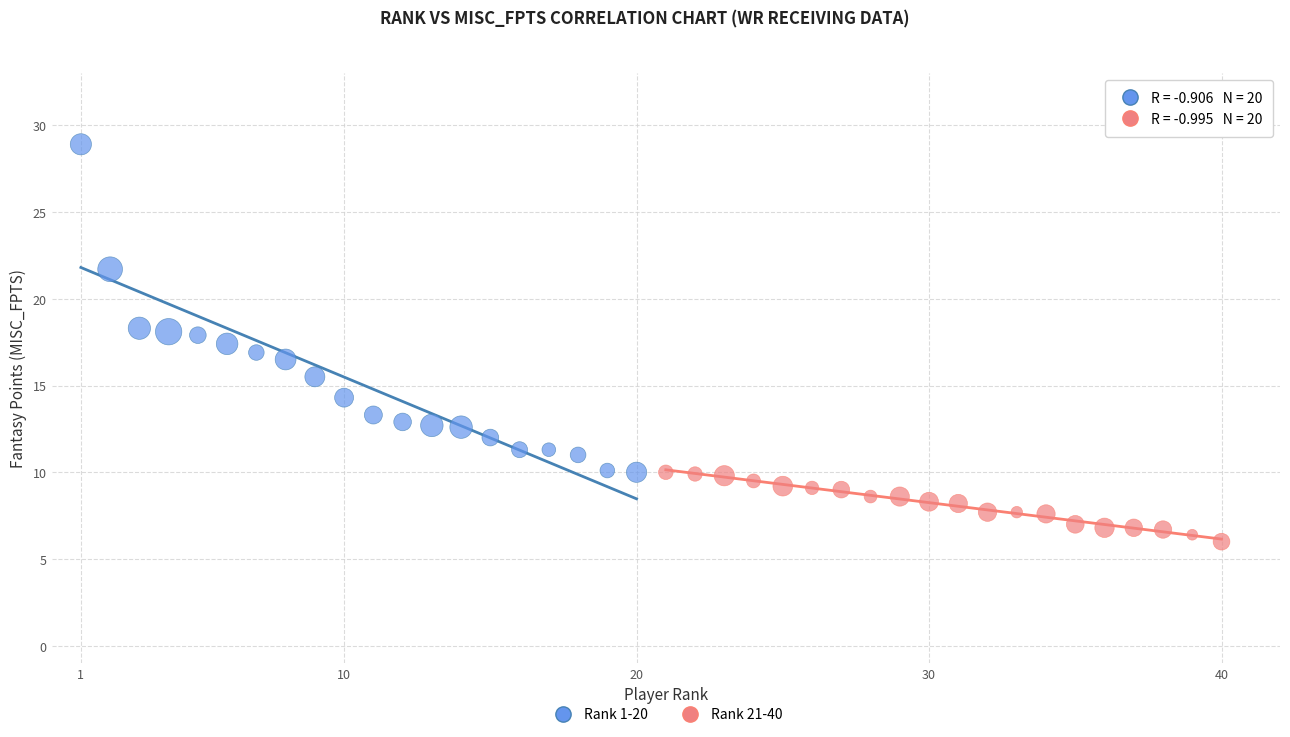

Which series contains the highest Y value?

Rank 1-20